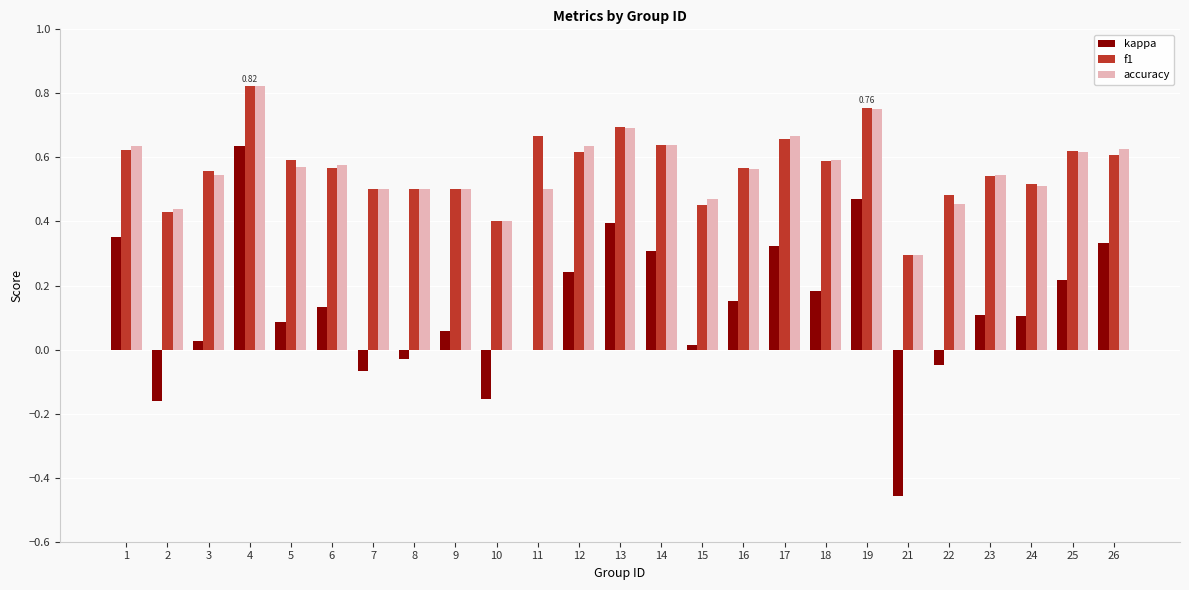

Is the value of f1 at 4 greater than the value of accuracy at 1?

Yes